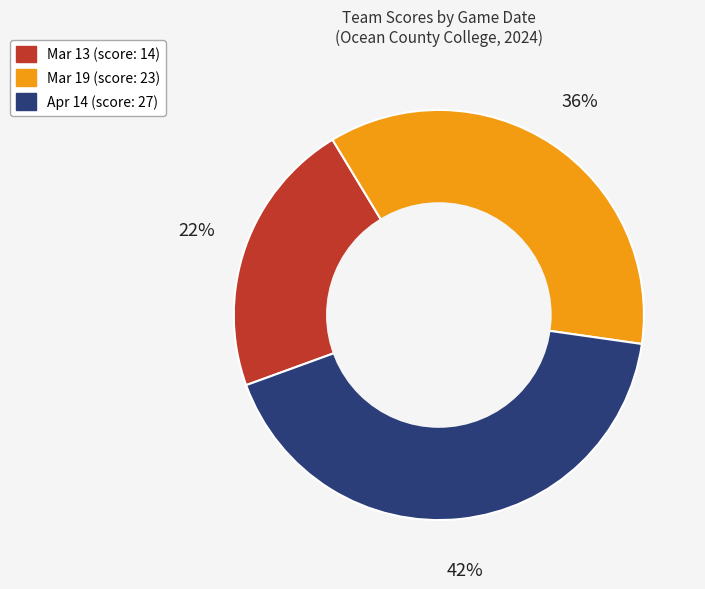

Is there a majority slice in this chart?

No